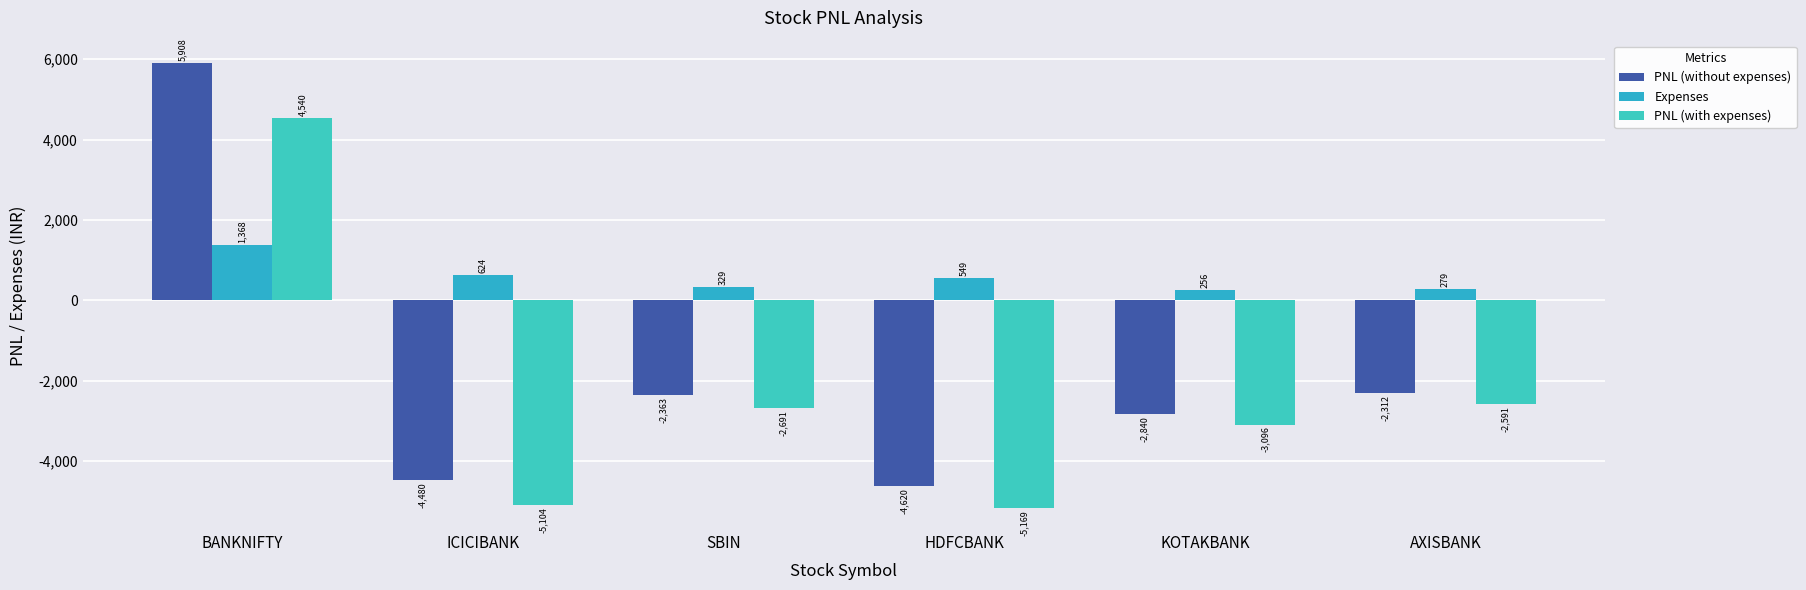

Reading left to right, what are all the values shown in this chart?

PNL (without expenses): BANKNIFTY=5908.5	ICICIBANK=-4480.0	SBIN=-2362.5	HDFCBANK=-4620.0	KOTAKBANK=-2840.0	AXISBANK=-2312.5
Expenses: BANKNIFTY=1368.3	ICICIBANK=623.8	SBIN=329.0	HDFCBANK=549.3	KOTAKBANK=256.0	AXISBANK=278.7
PNL (with expenses): BANKNIFTY=4540.2	ICICIBANK=-5103.8	SBIN=-2691.5	HDFCBANK=-5169.3	KOTAKBANK=-3096.0	AXISBANK=-2591.2